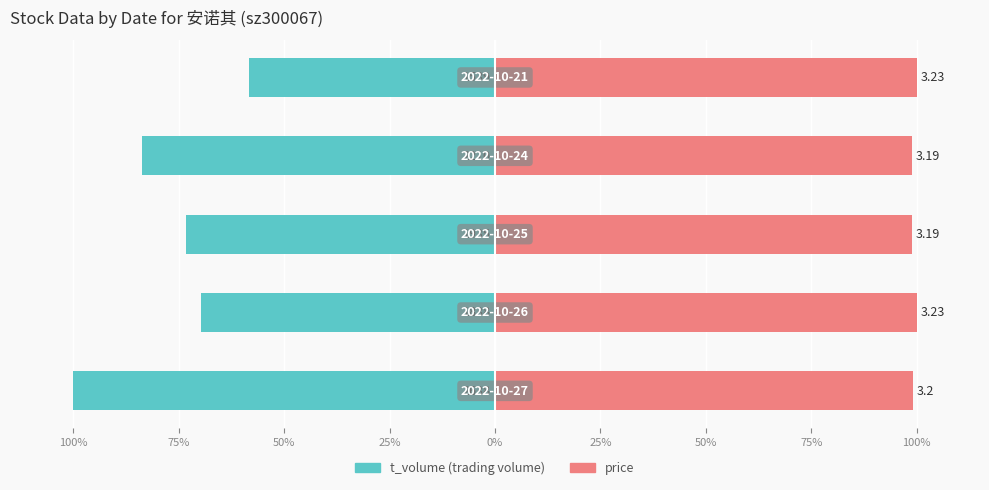

What are all the series names shown in the legend?

t_volume, price